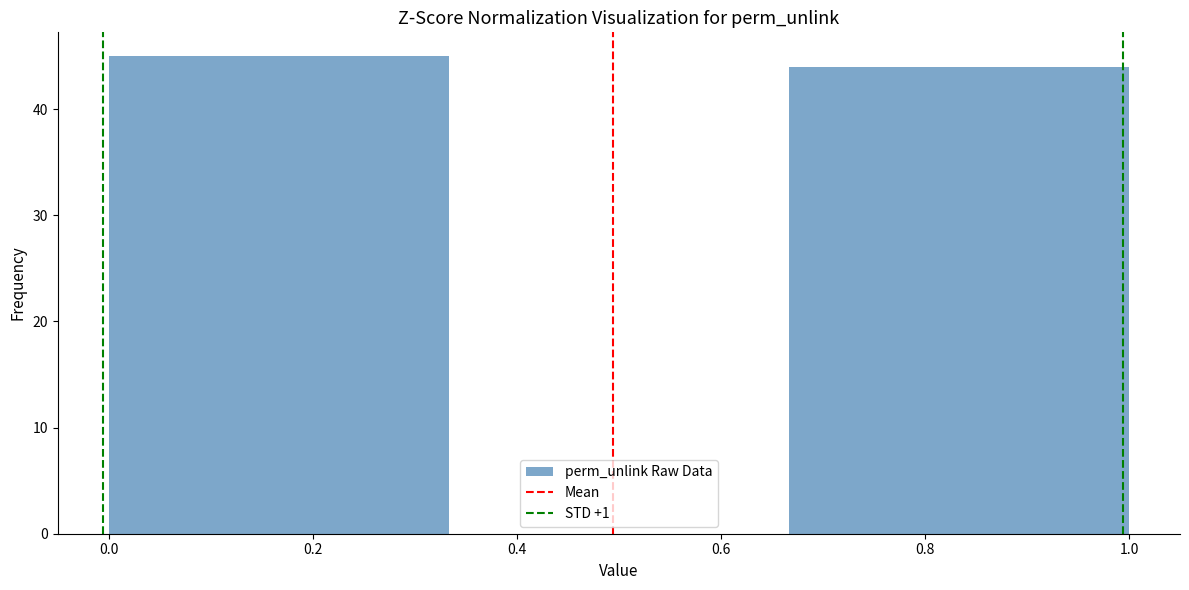

Which range on the x-axis has the tallest bar?

0.00 to 0.34